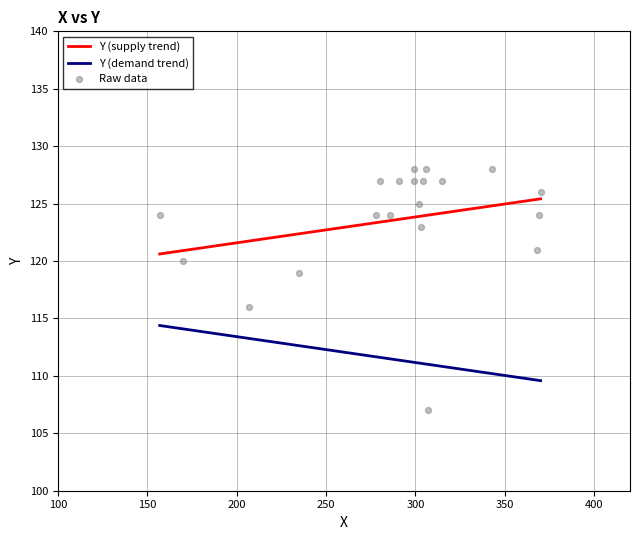

True or false: Y (supply trend) and Y (demand trend) intersect in this chart.

False